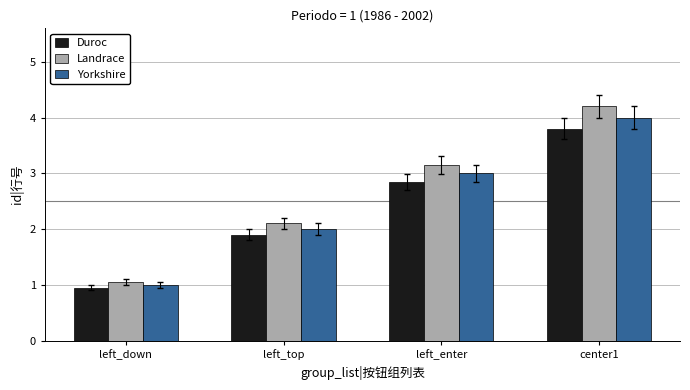

True or false: Landrace has a value of 4.5 at left_enter.

False